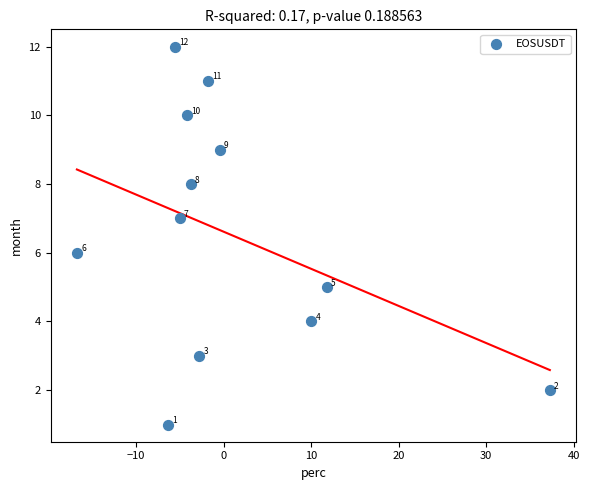

What is the range of Y values (max minus min)?

11